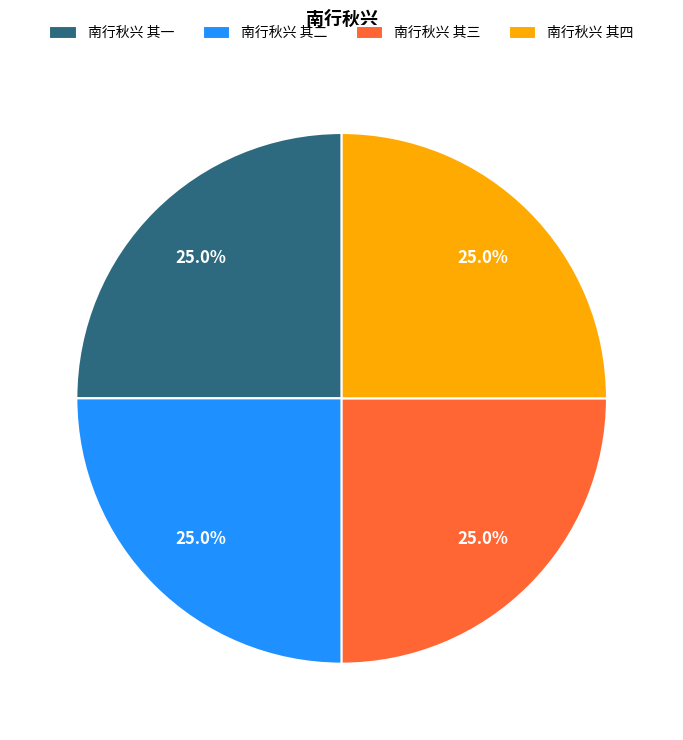

Does any single category account for the majority?

No